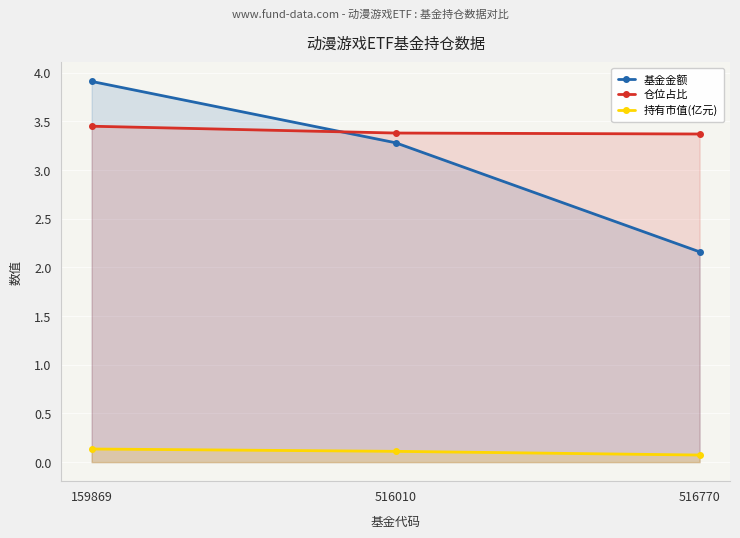

What is the sum of all 持有市值(亿元) values?

0.3